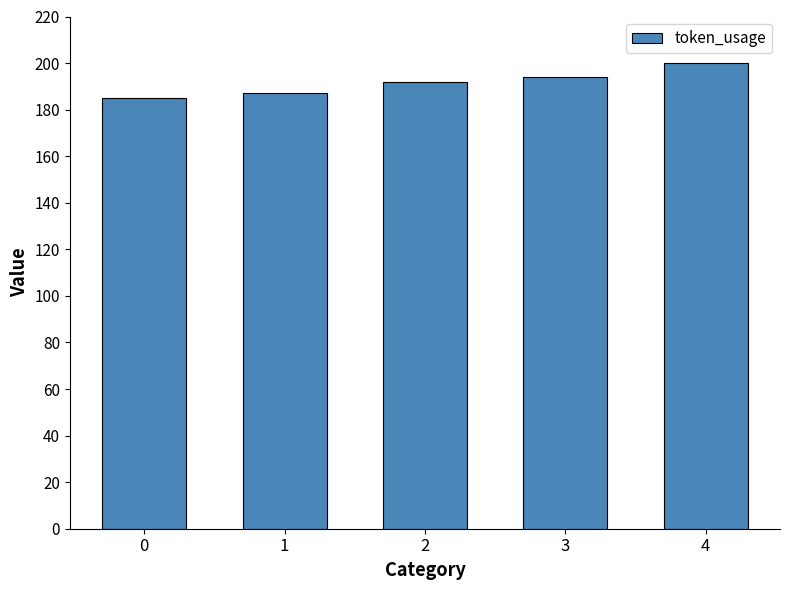

True or false: the data shows 42 at 3.

False